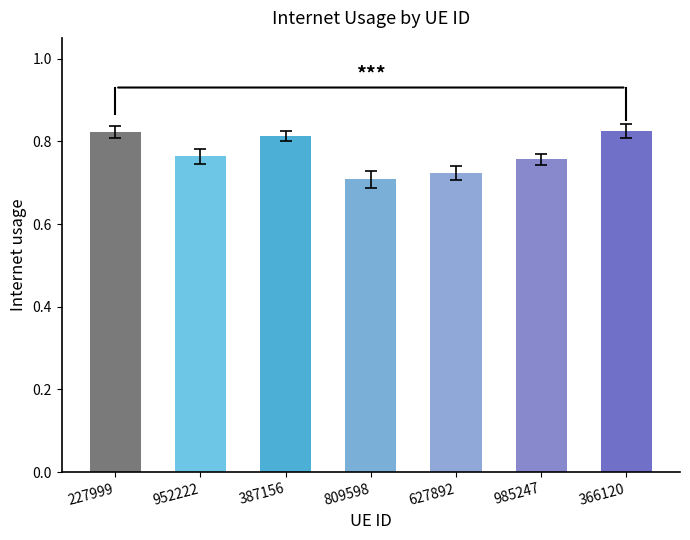

What is the label of the 6th bar from the right?

952222